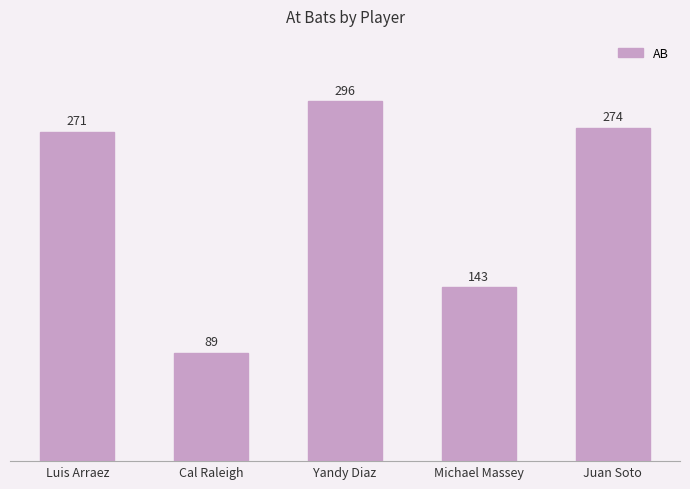

Rank the categories by value from lowest to highest.

Cal Raleigh, Michael Massey, Luis Arraez, Juan Soto, Yandy Diaz